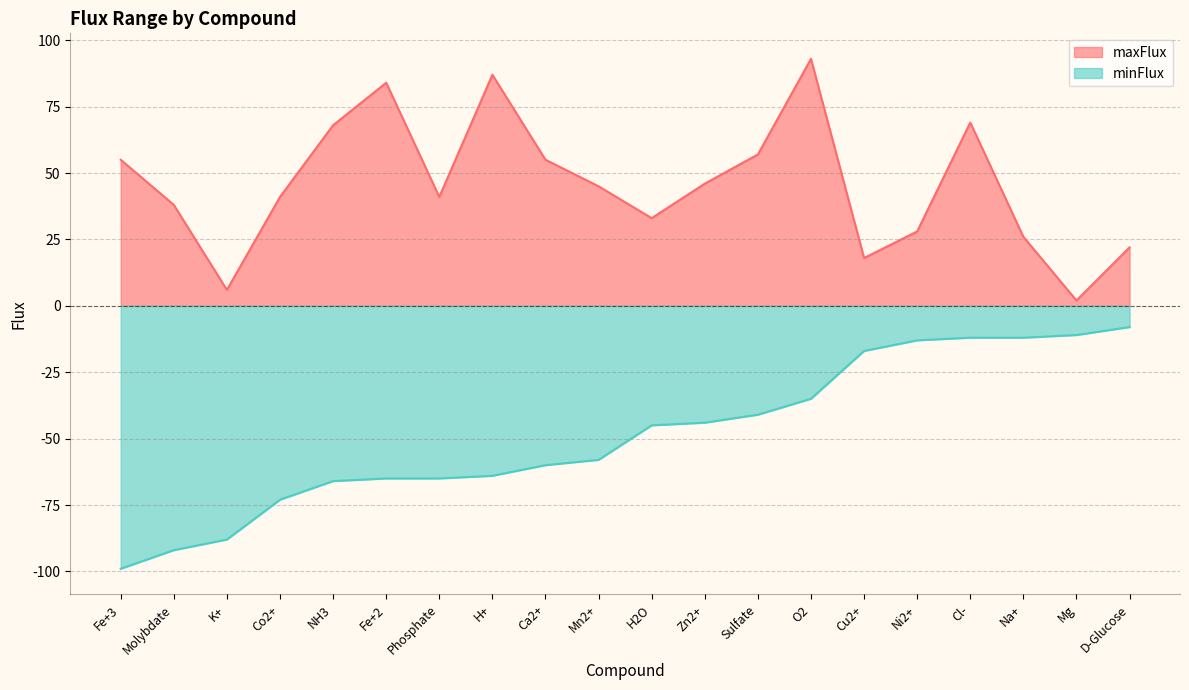

At which label does maxFlux reach its minimum?

Mg